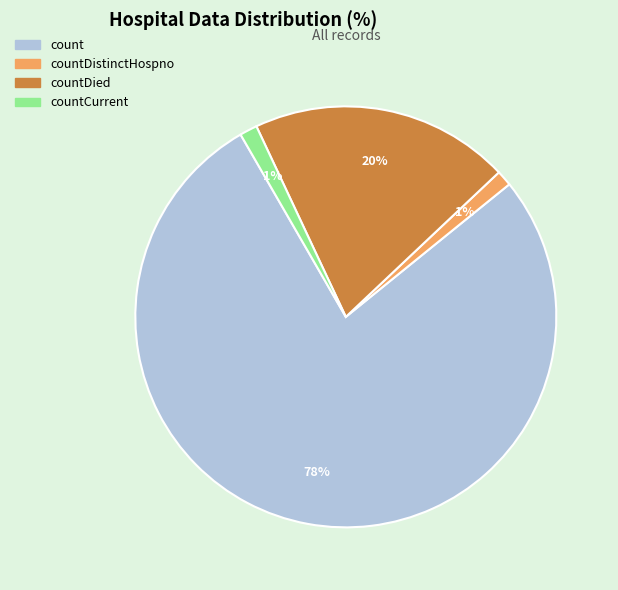

To the nearest percent, what portion does countDied represent?

20%